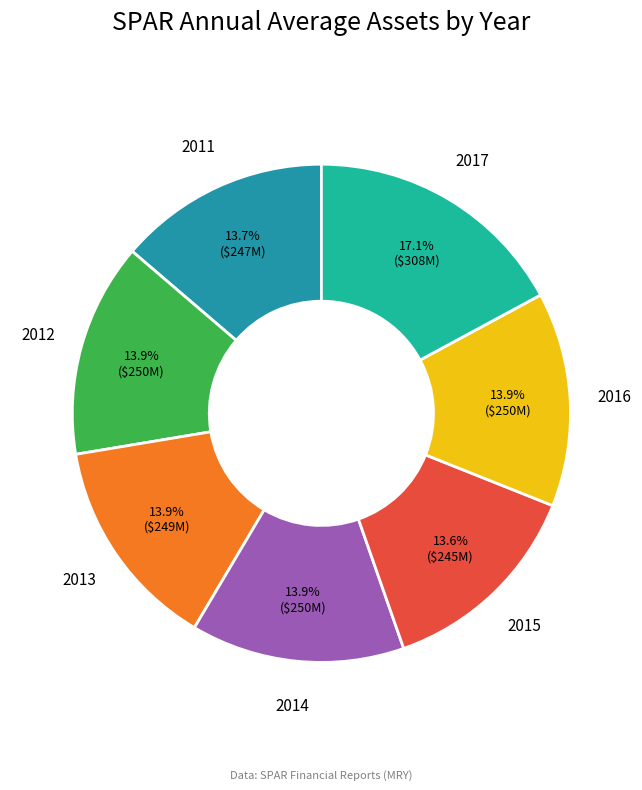

Is there any slice that represents more than half of the pie?

No